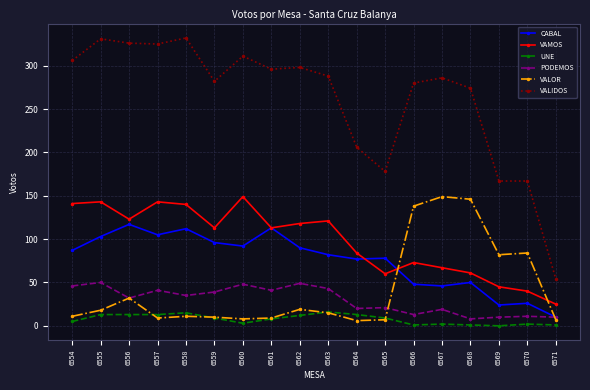

What is the spread (max minus min) of values at 6565?

171